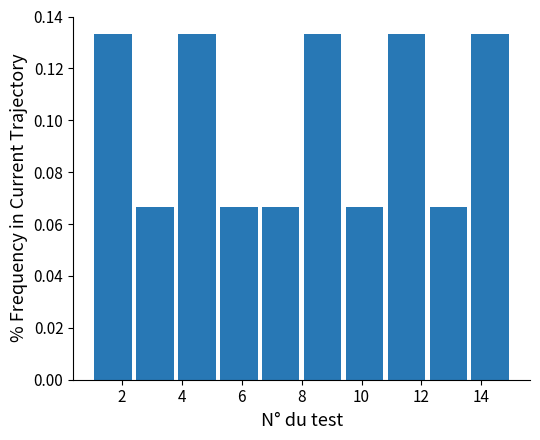

What is the height of the bar covering 3.8 to 5.2 on the x-axis? The values are not printed on the chart, so give them approximately, as read against the axis.

0.134